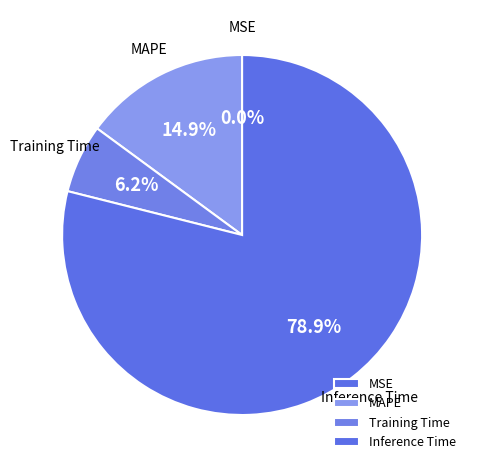

True or false: Inference Time accounts for 79% of the total.

True